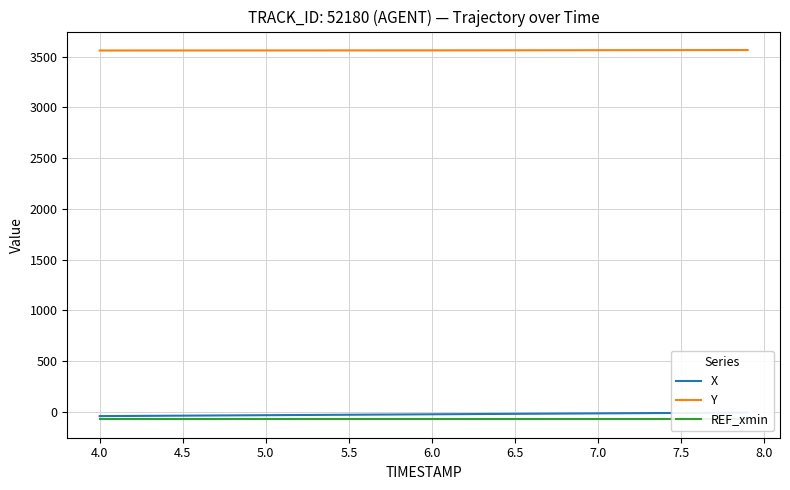

How many distinct data groups are displayed?

3